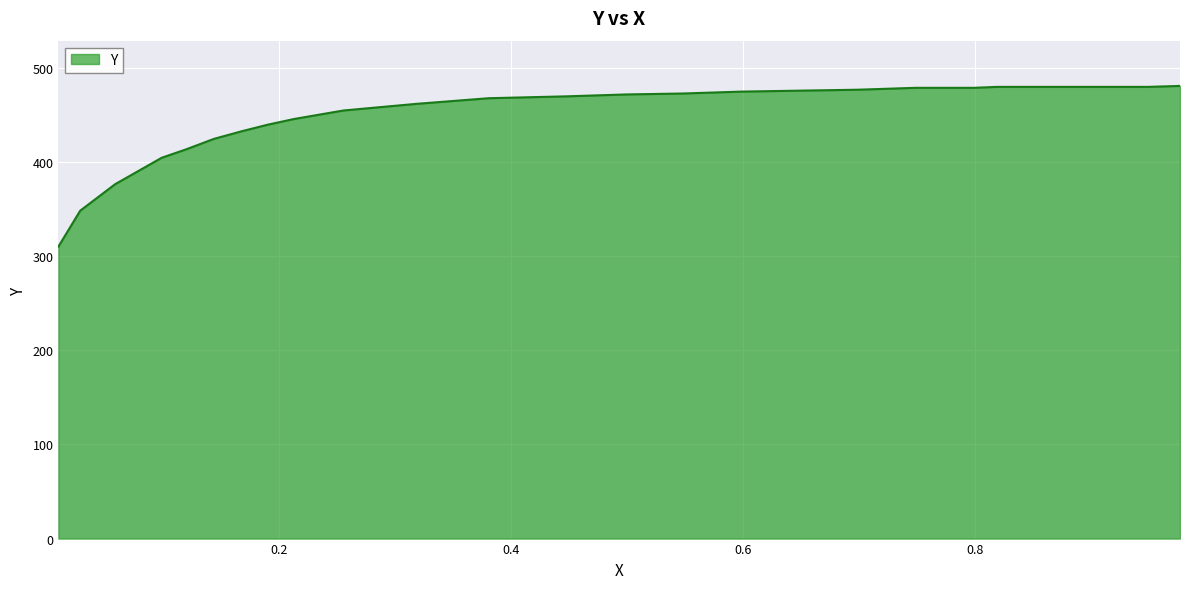

Does the chart display data point markers on the line(s)?

No